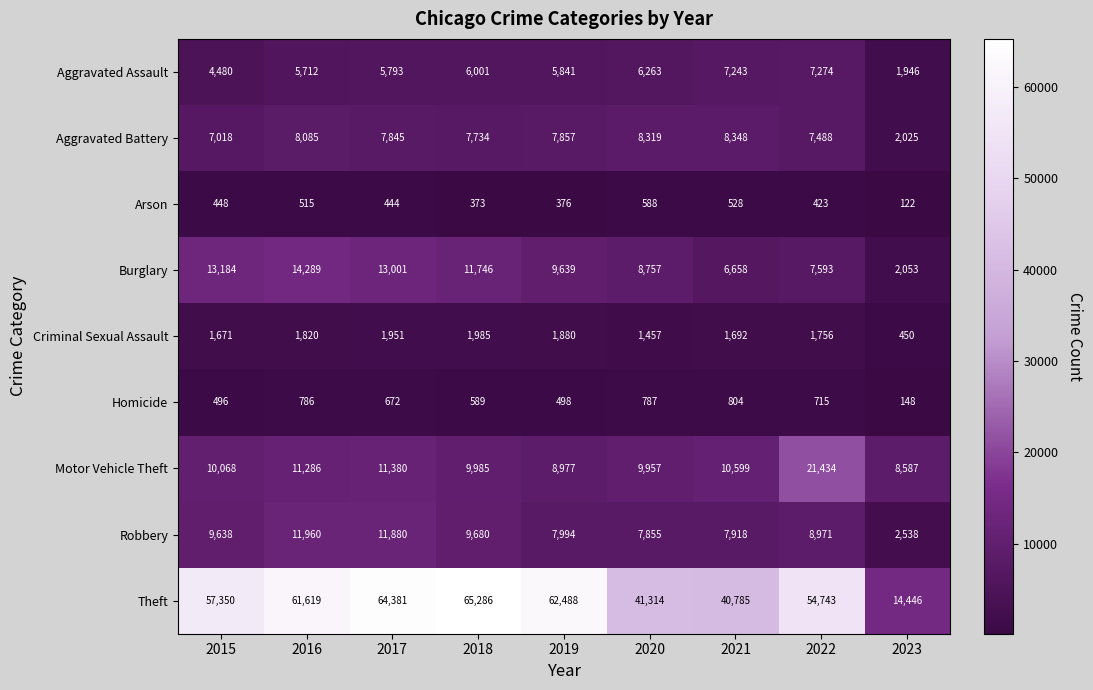

What is the average value of the Arson series?

424